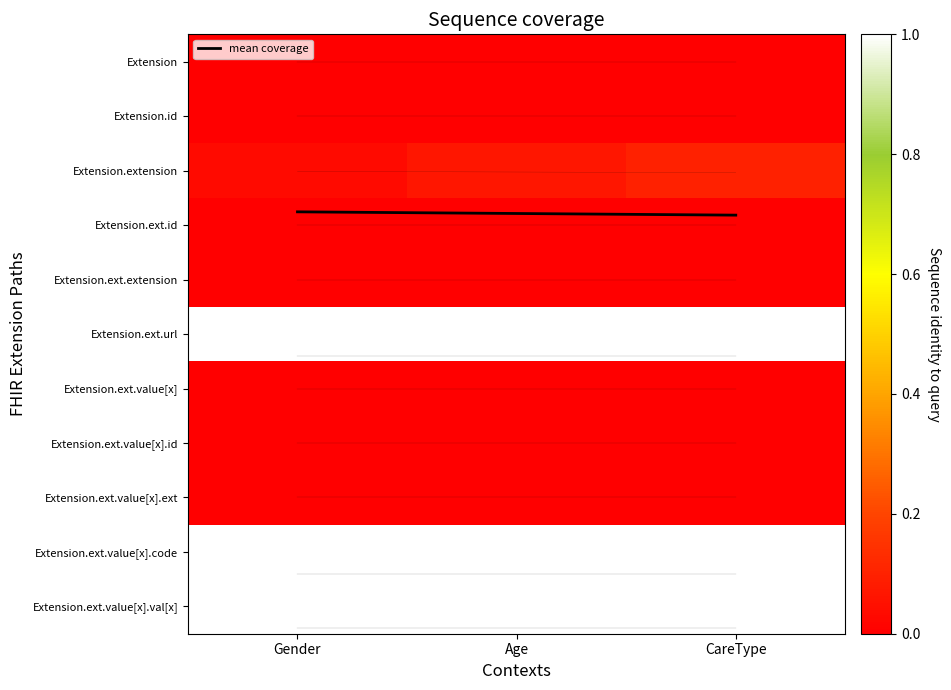

What is the sum of the Extension.ext.value[x].code values at Age and Gender?

2.0